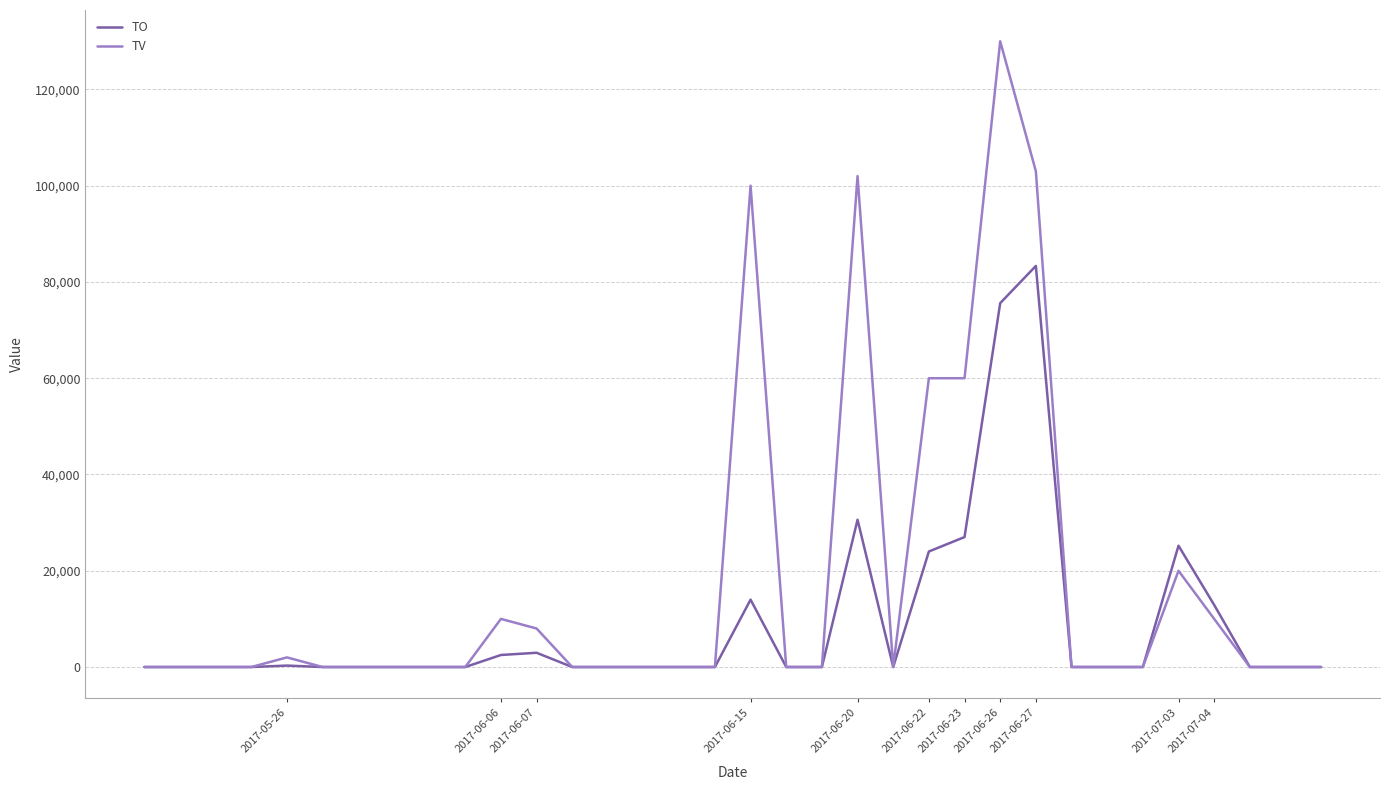

At how many categories does at least one series exceed 45723?

6